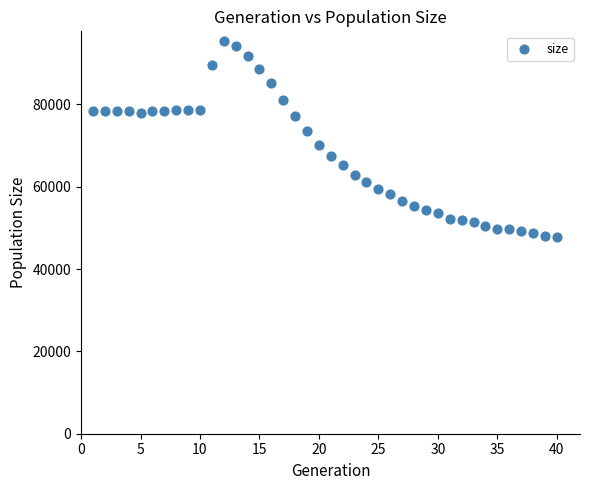

What is the range of Y values (max minus min)?

47554